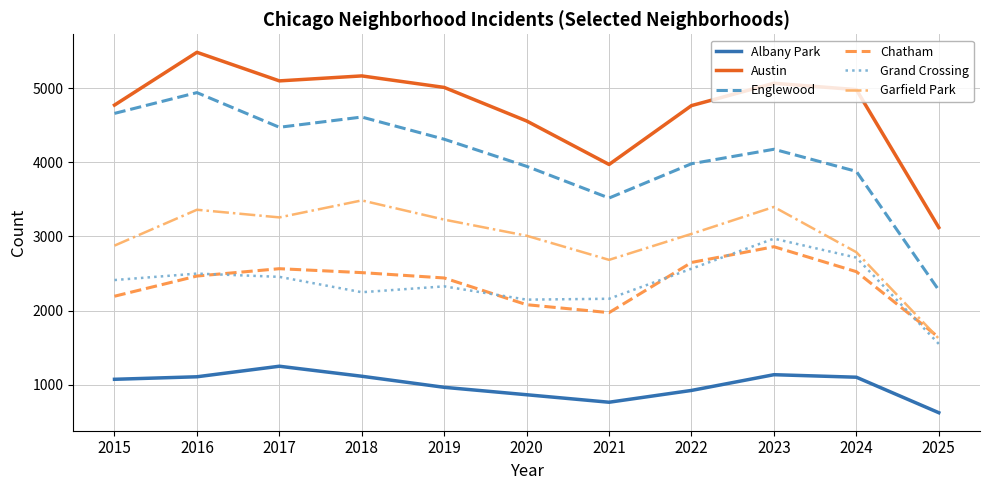

In Garfield Park, how many points are lower than both neighbors (excluding endpoints)?

2